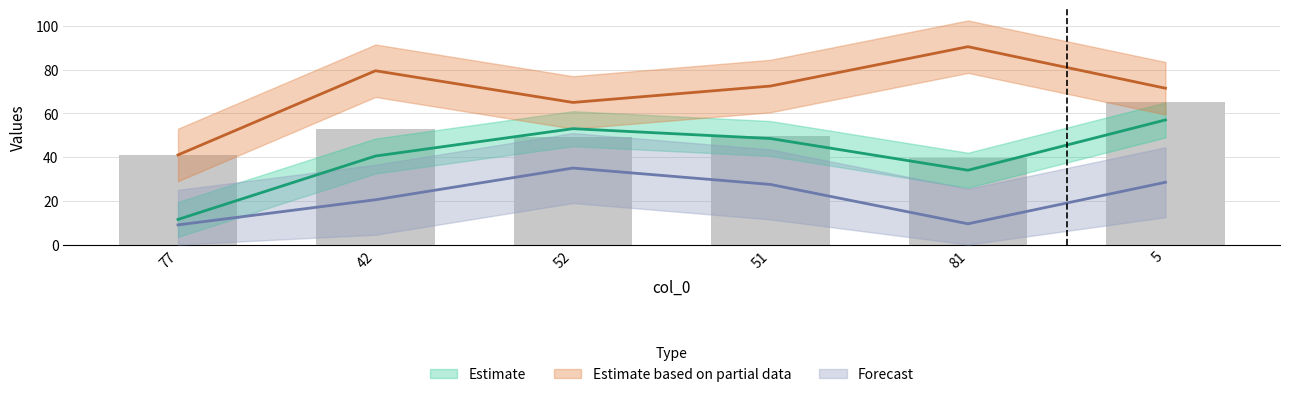

List the series in order of their overall mean, highest first.

col_2, col_1, col_3